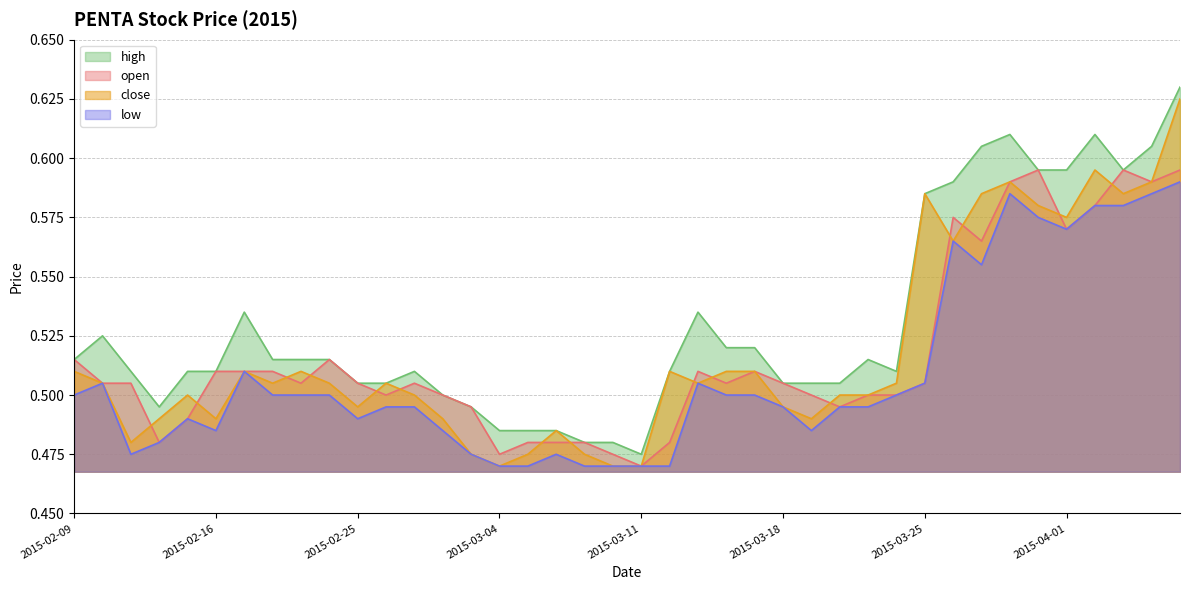

Read the low value at 2015-03-26.

0.6